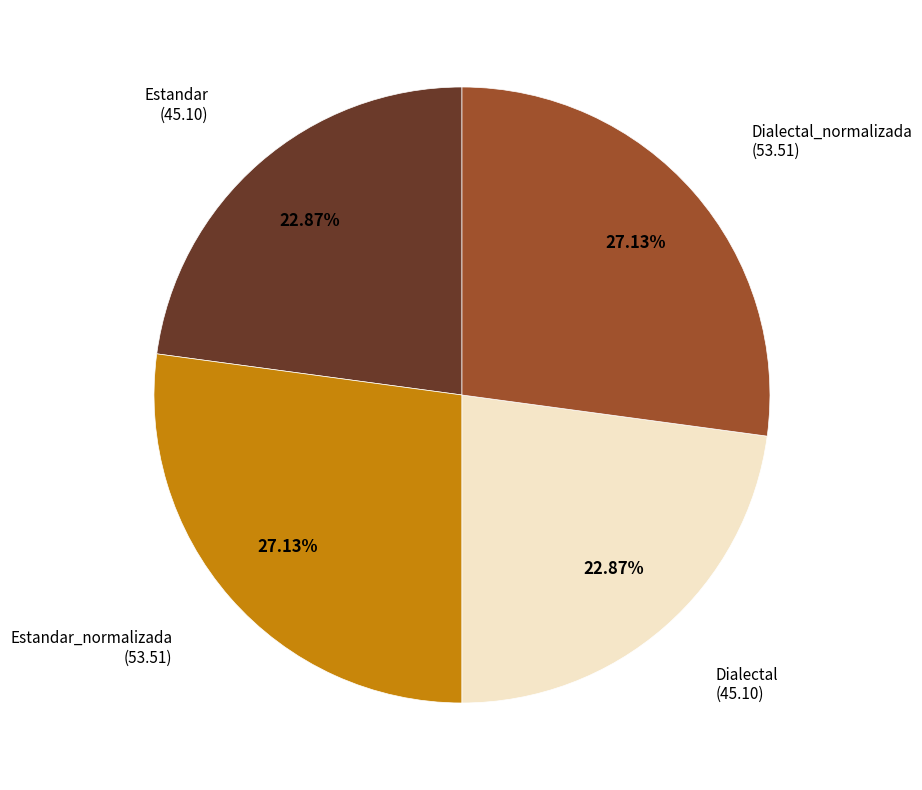

Is there any slice that represents more than half of the pie?

No